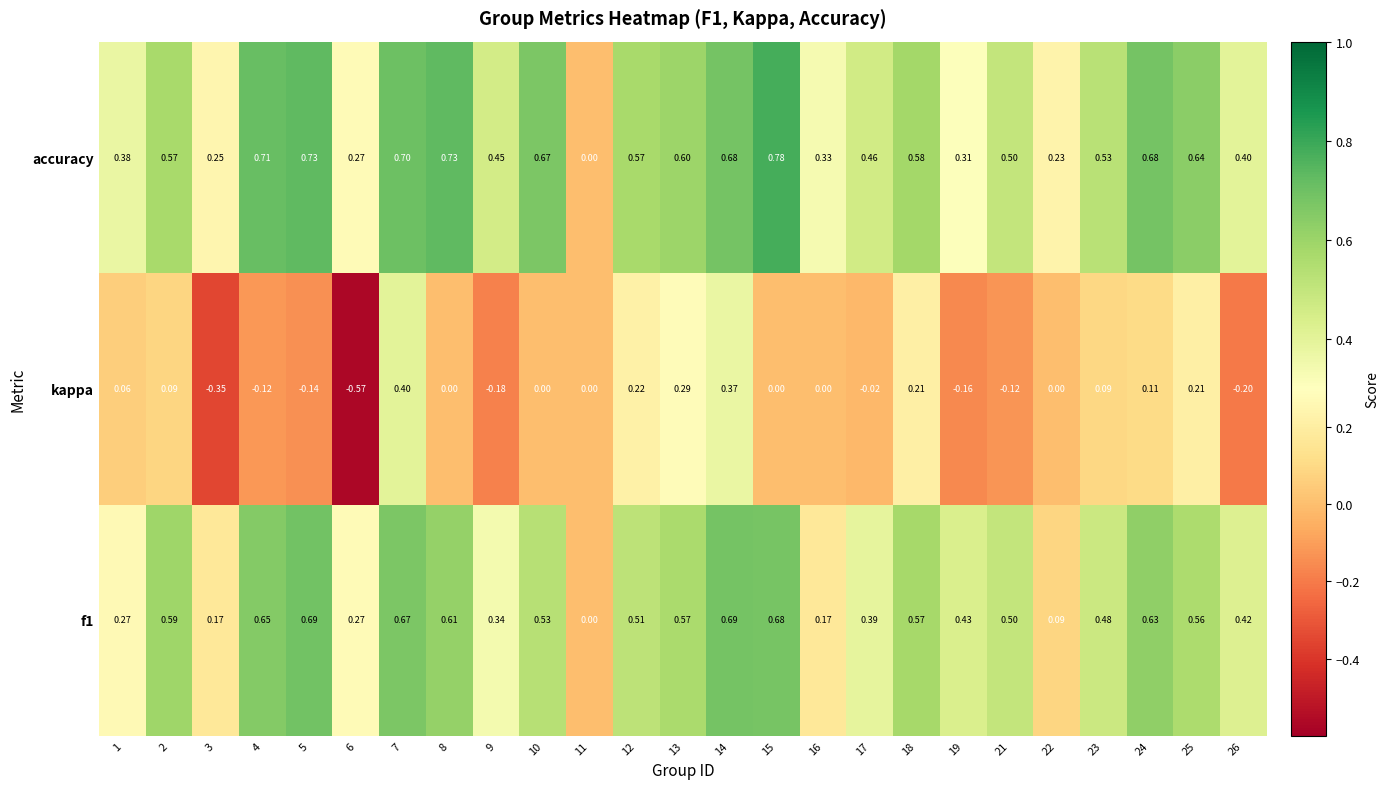

Is the value of kappa at 16 greater than the value of accuracy at 26?

No